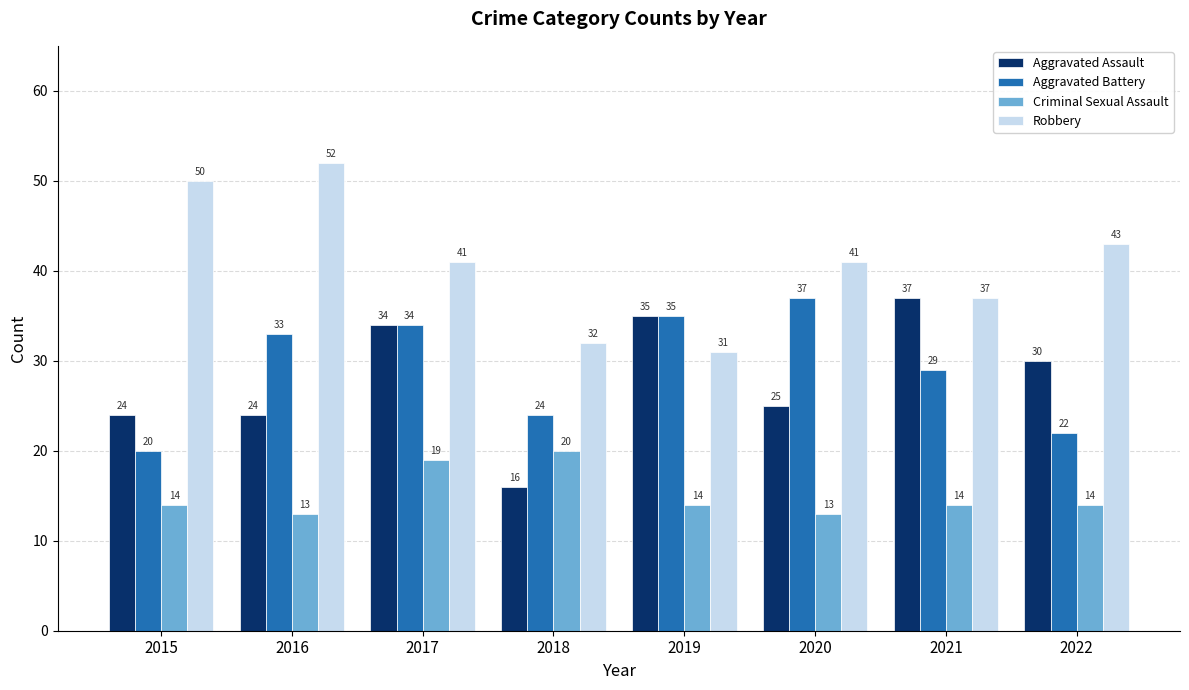

Rank the series at 2016 from highest to lowest value.

Robbery, Aggravated Battery, Aggravated Assault, Criminal Sexual Assault